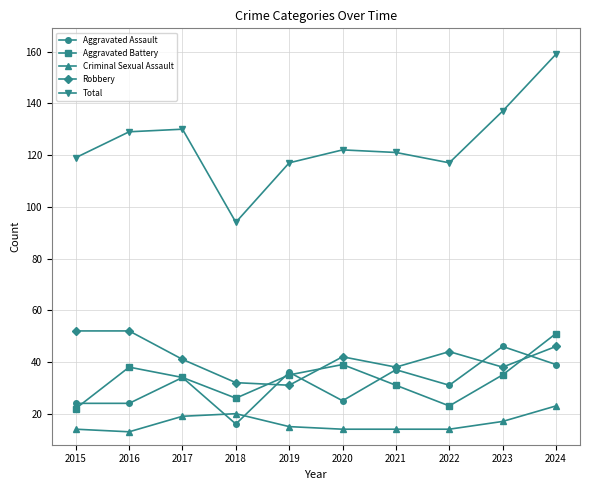

Where is the first local minimum for Aggravated Battery?

2018